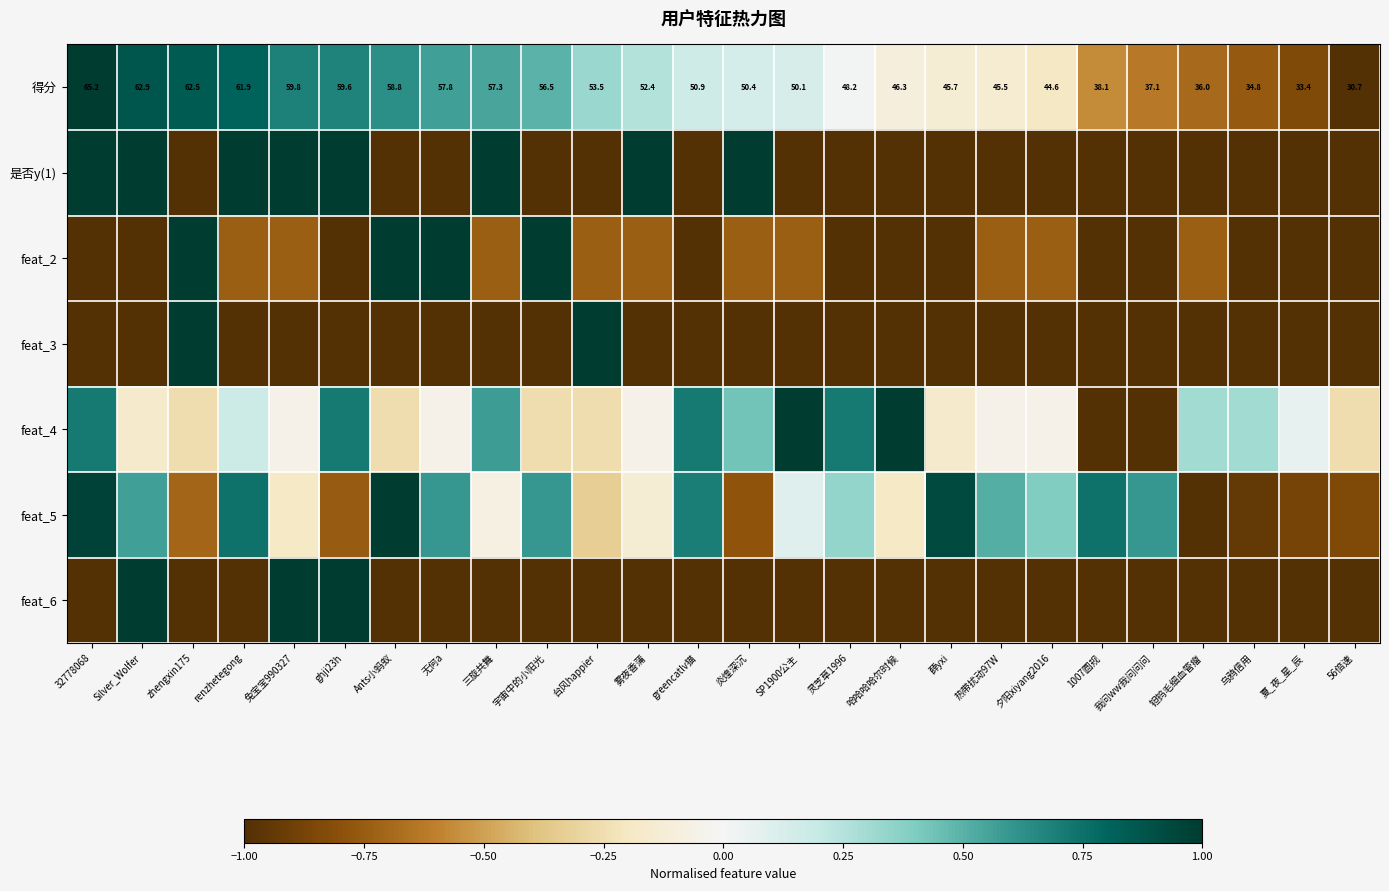

What is the difference between the highest and lowest values at 宇宙中的小阳光?

2.0